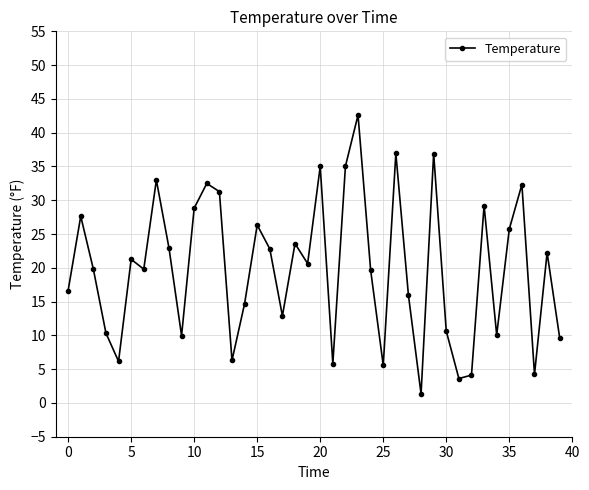

What is the difference between the second highest and second lowest values?

33.3